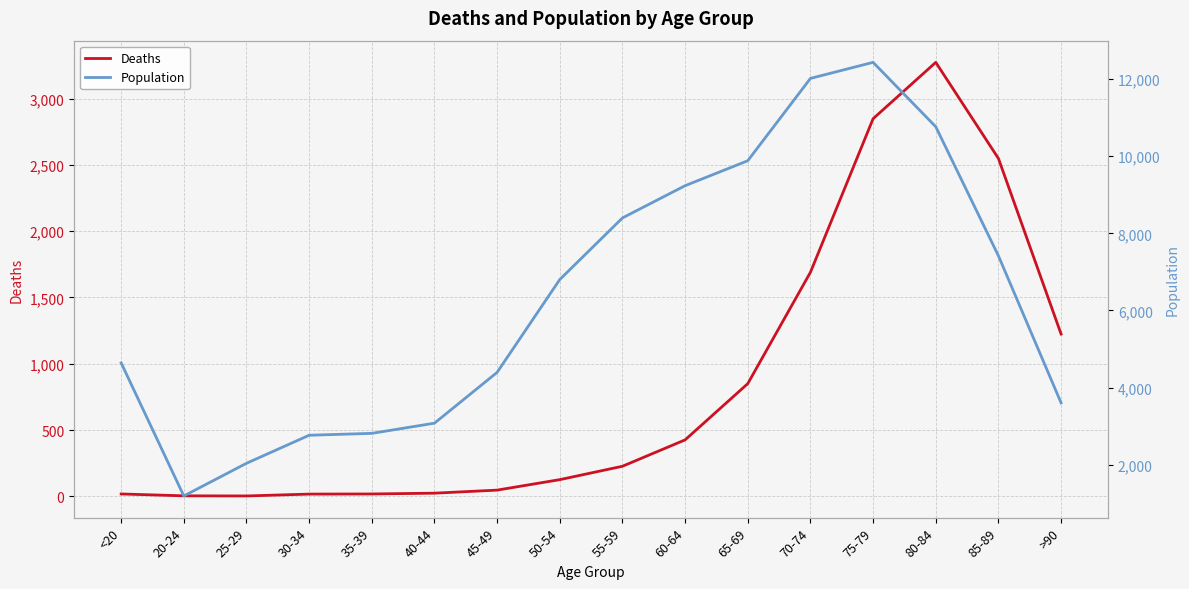

True or false: Deaths has more than 1 points higher than both neighbors.

False